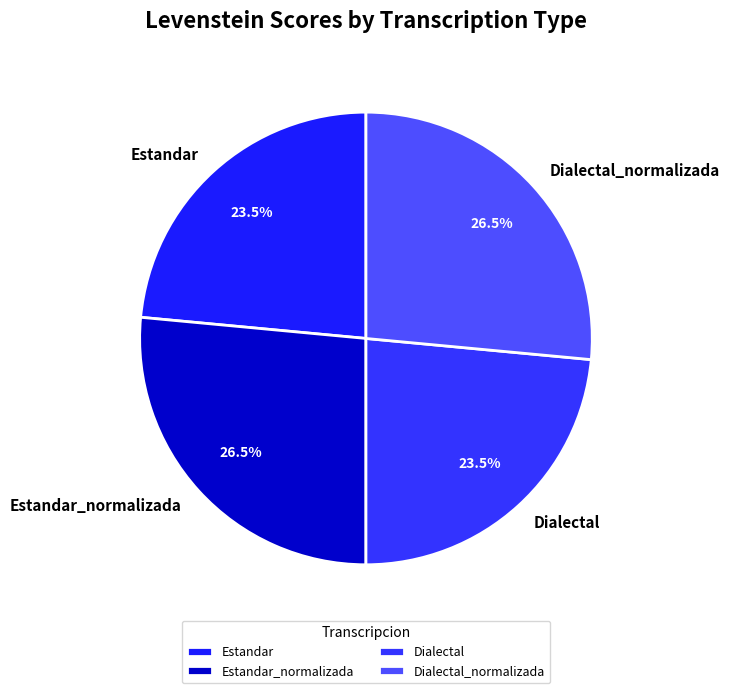

What is the ratio of the value at Estandar to the value at Dialectal_normalizada?

0.9